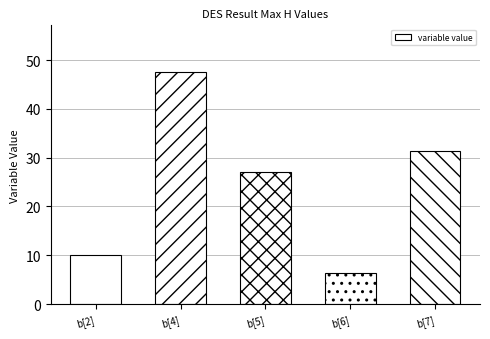

How many data points are less than 27?

2